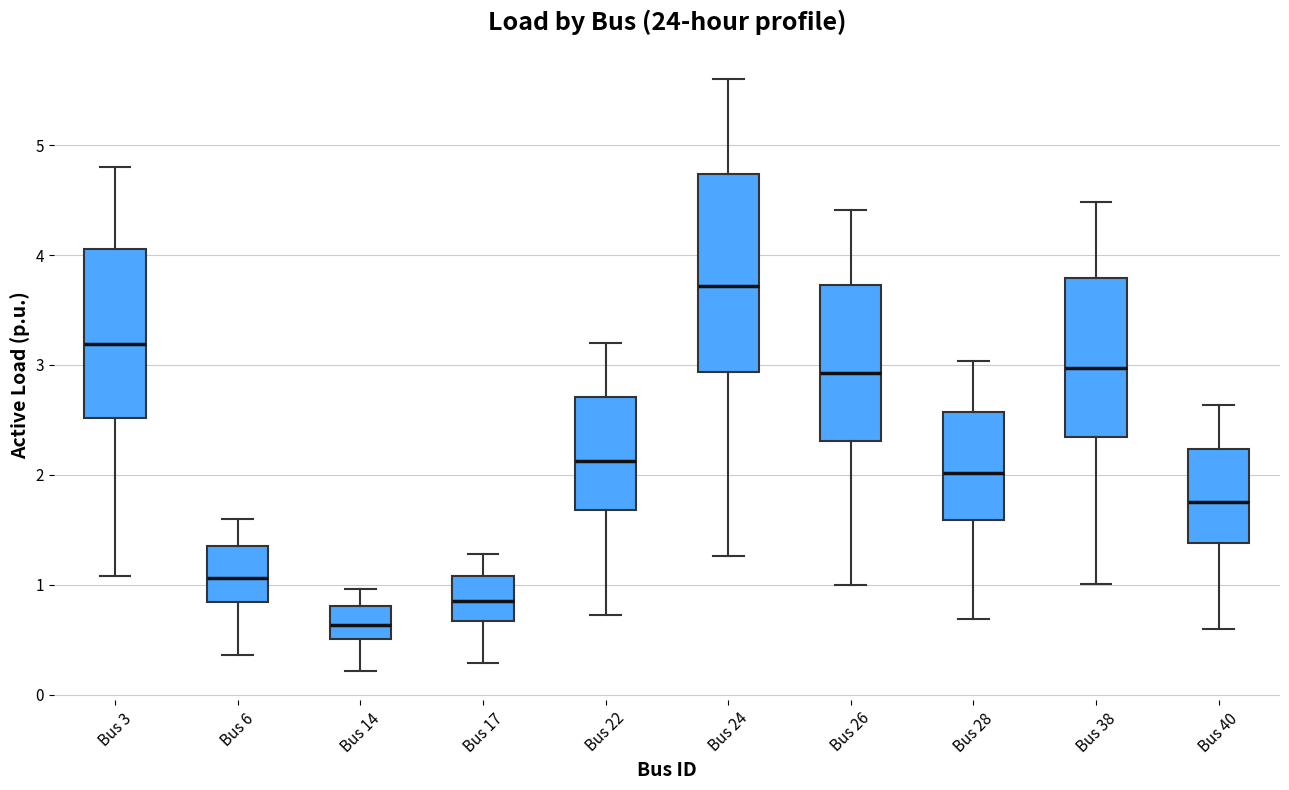

Where does the lower whisker of the box for Bus 22 end on the y-axis? The values are not printed on the chart, so give them approximately, as read against the axis.

0.7